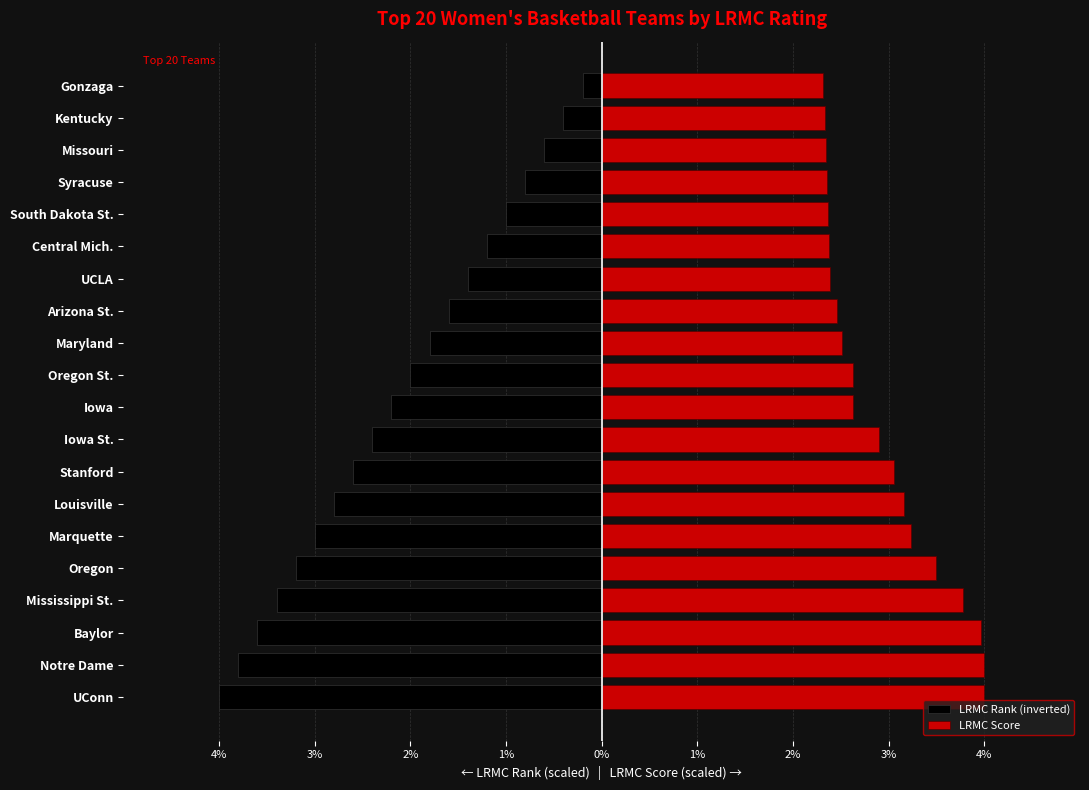

Which series has the widest spread of values?

LRMC Rank (inverted)